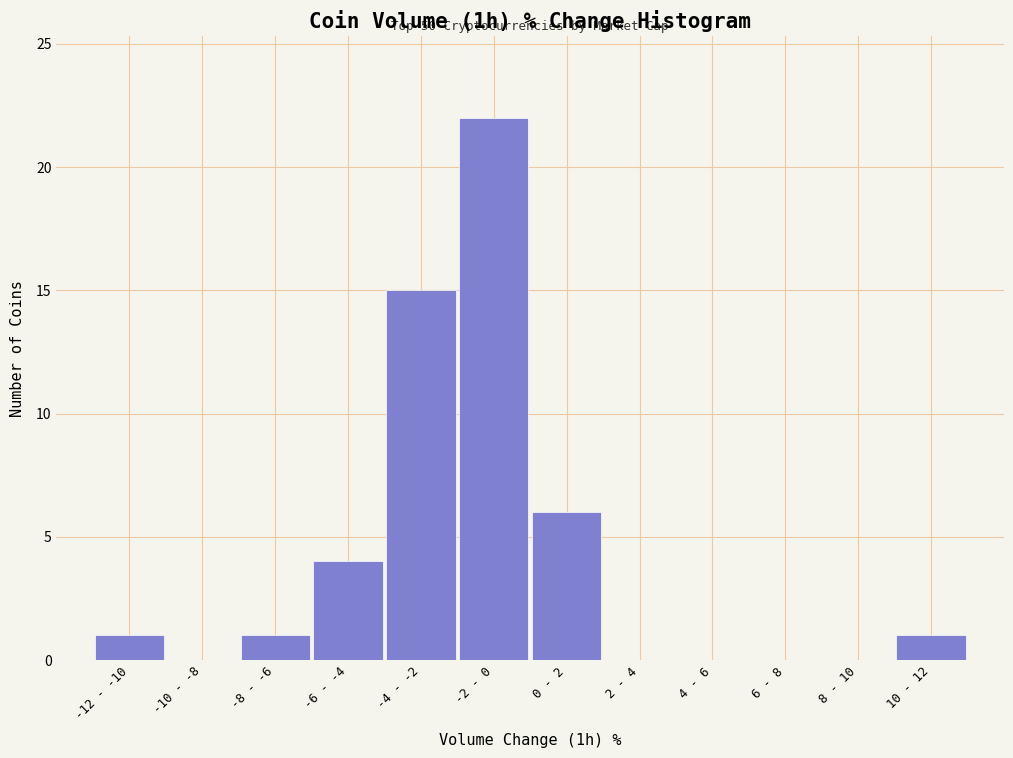

Reading left to right, extract all data points from this chart.

-12 - -10=1	-10 - -8=0	-8 - -6=1	-6 - -4=4	-4 - -2=15	-2 - 0=22	0 - 2=6	2 - 4=0	4 - 6=0	6 - 8=0	8 - 10=0	10 - 12=1